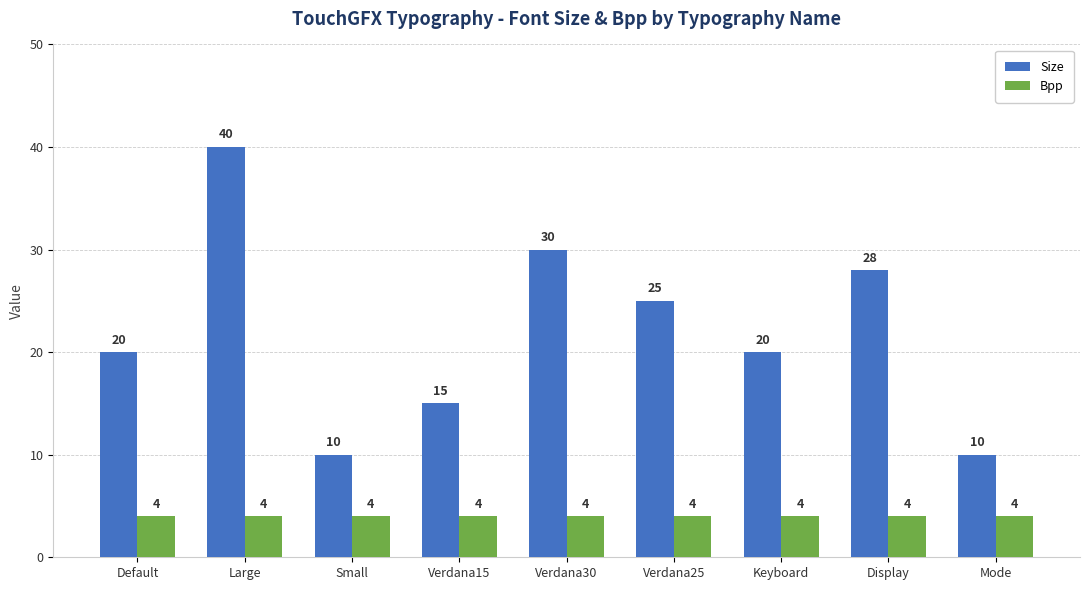

What is the value of the Size bar at the 3rd from the left?

10